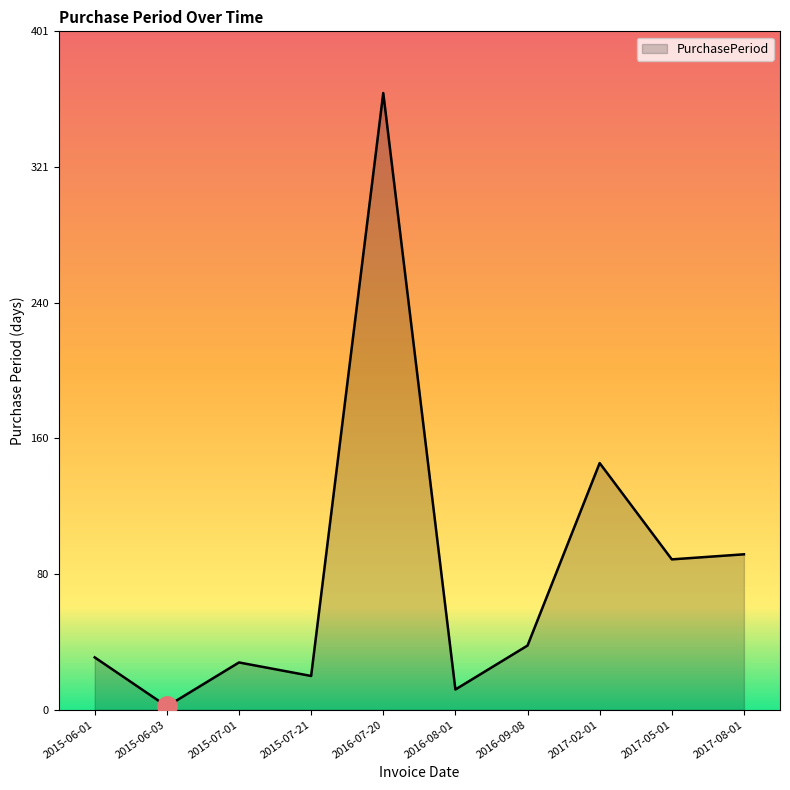

What is the sum of all values?

823